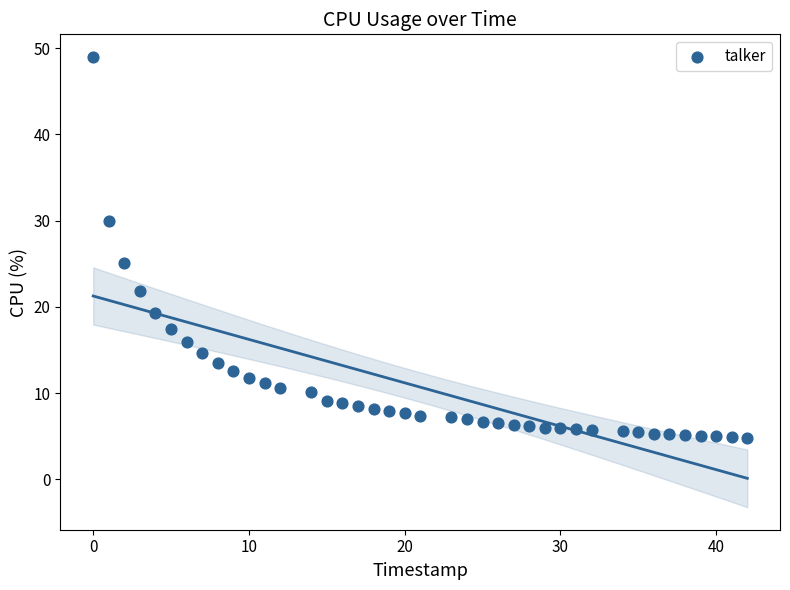

What Y value in the scatter plot is closest to 26?

25.1